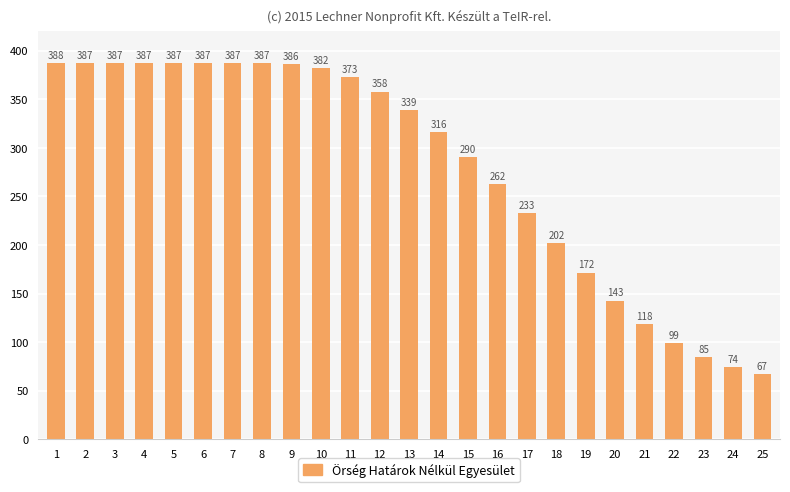

Does the chart contain any negative values?

No